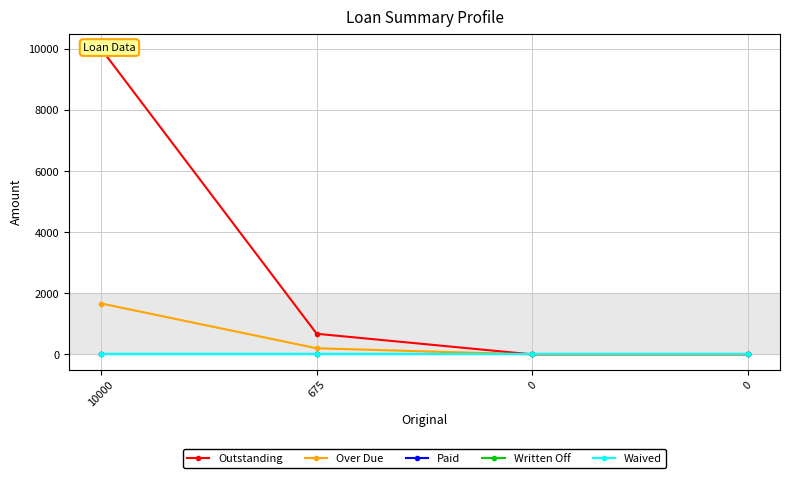

Which series has the largest total across all categories?

Outstanding